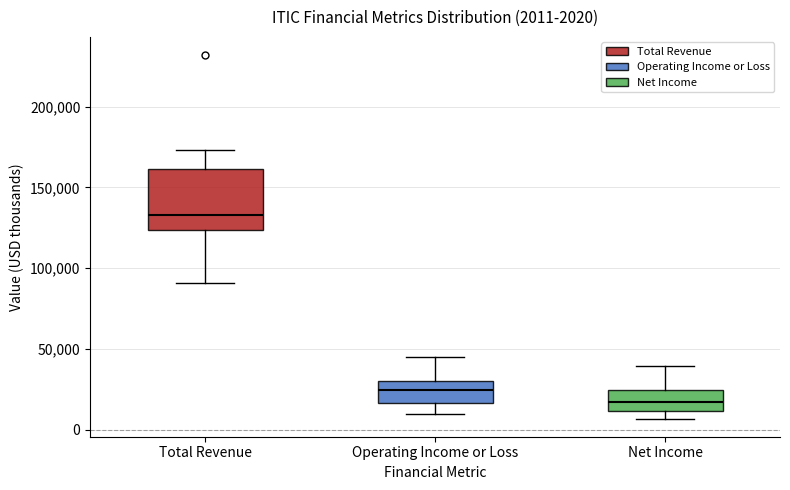

Comparing the boxes themselves (not the whiskers), which one is the tallest?

Total Revenue